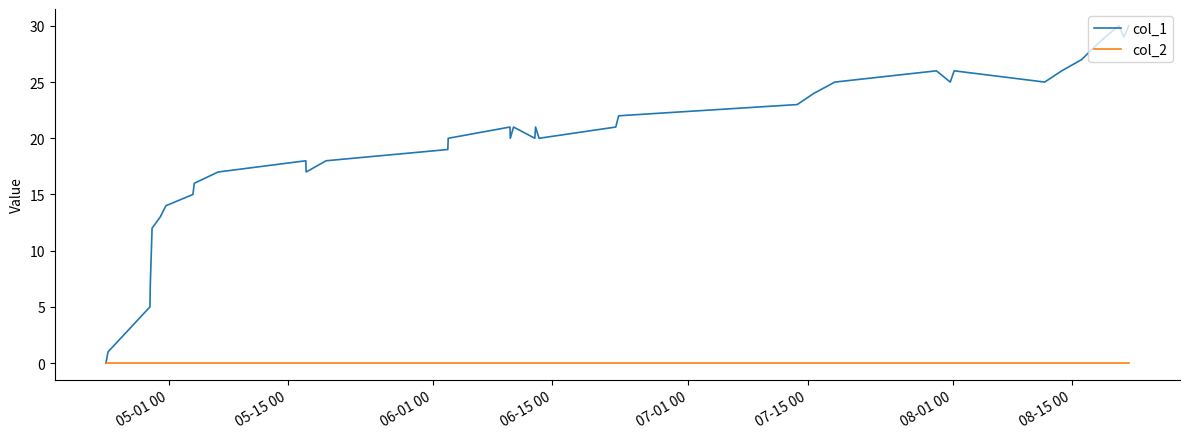

Which series has the largest range (max minus min)?

col_1